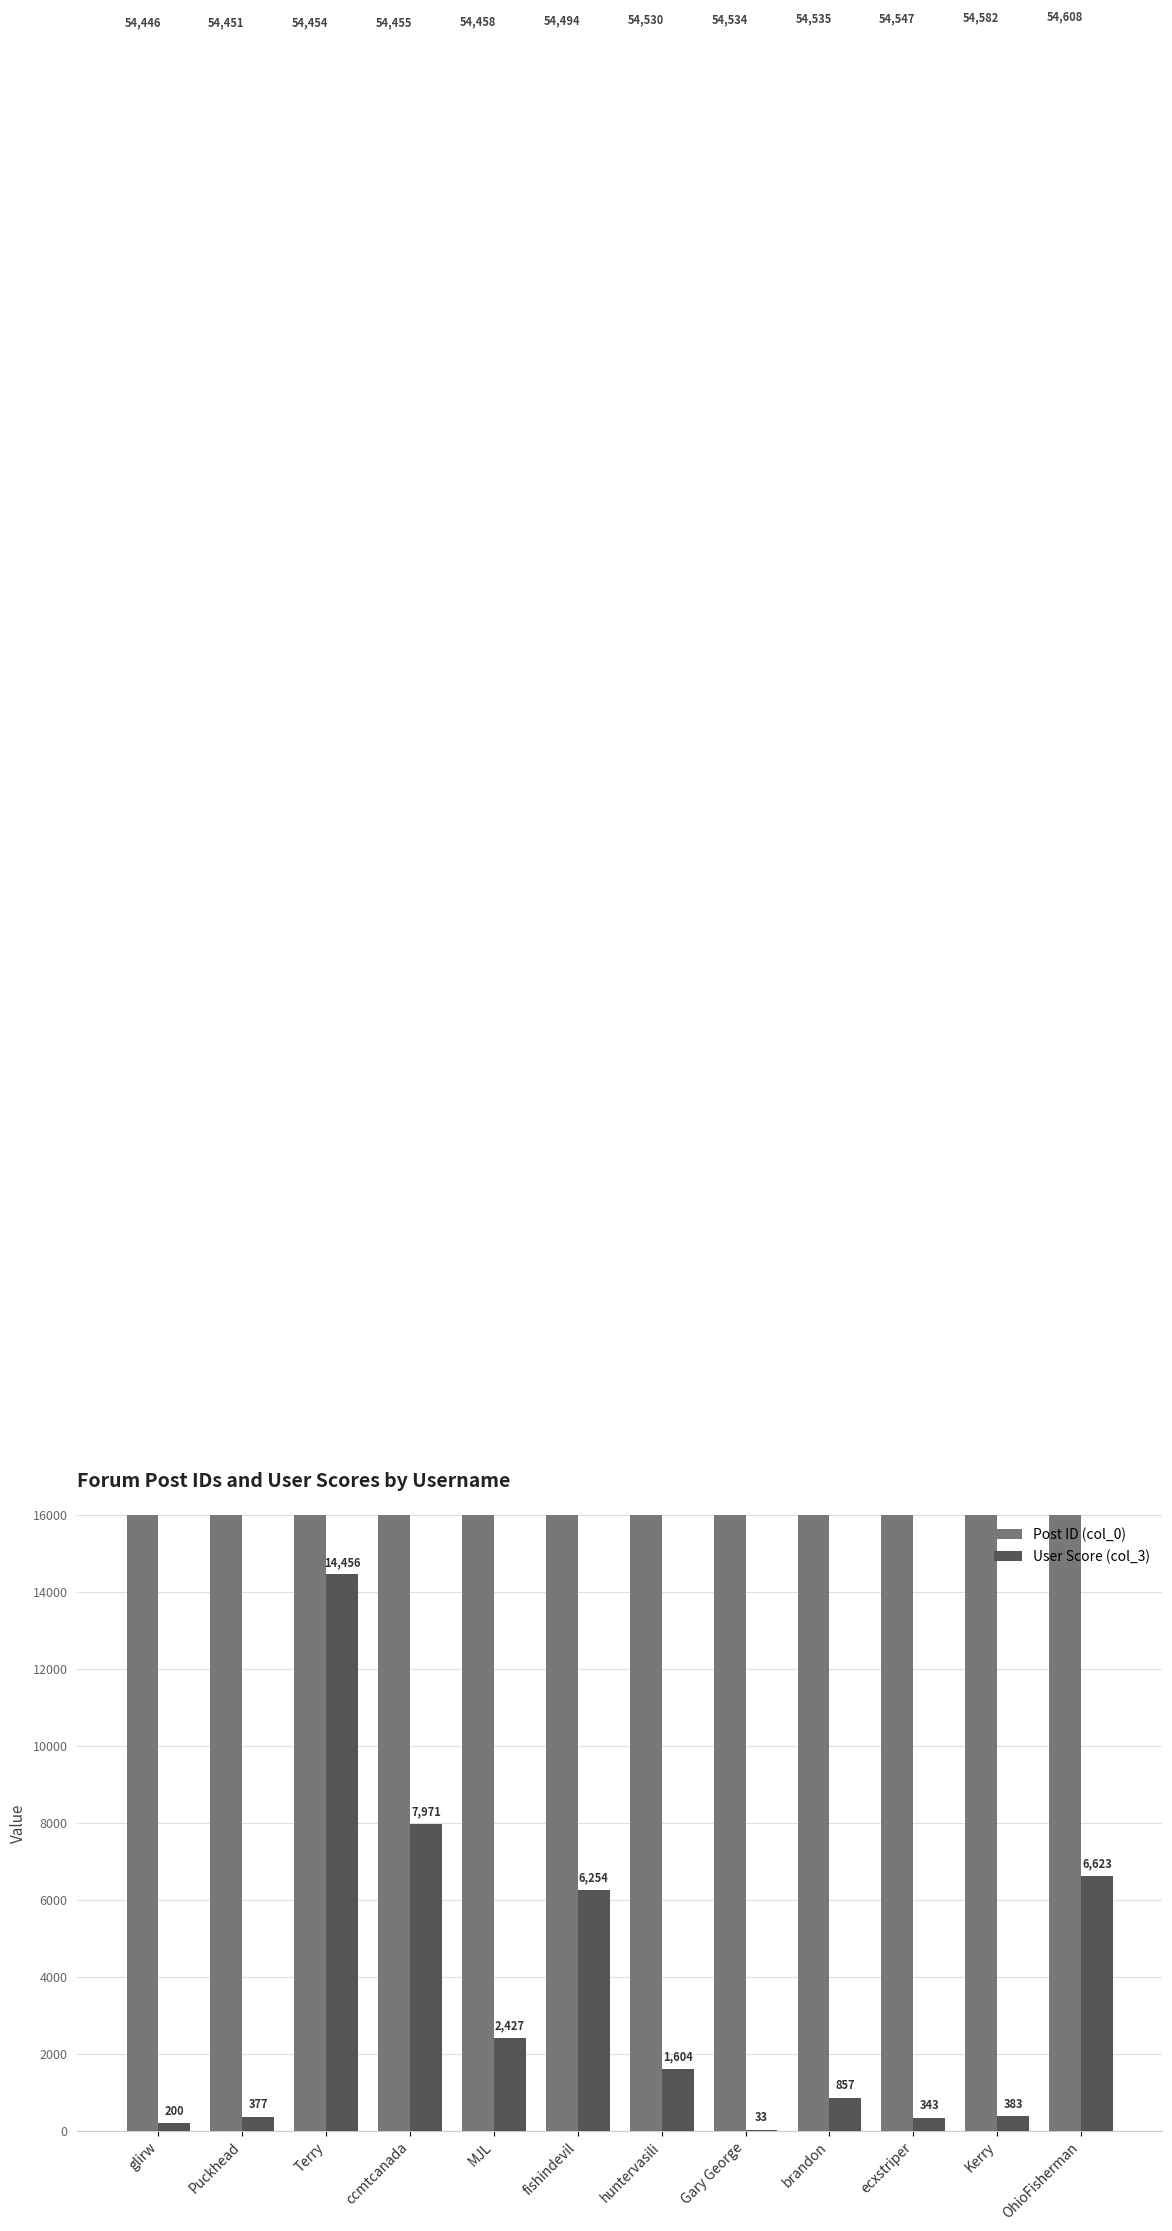

What is the maximum value for Post ID (col_0)?

54608